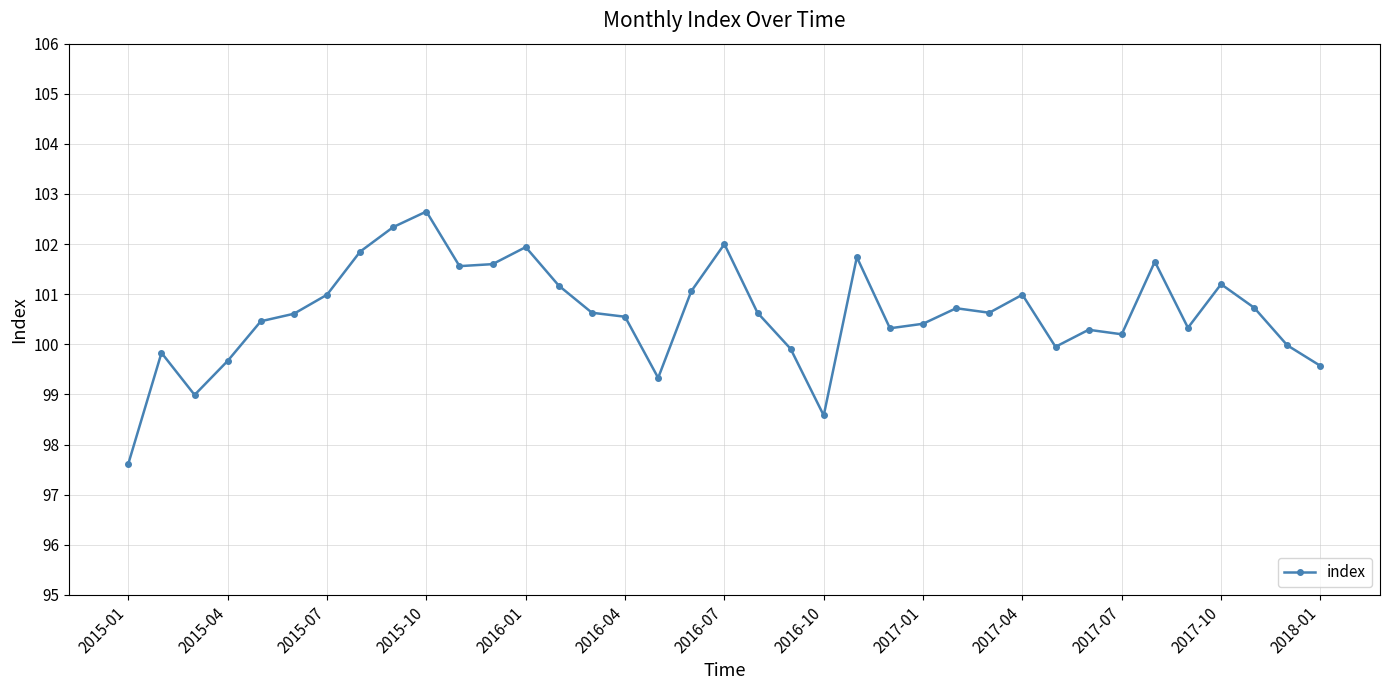

True or false: there are more than 2 points higher than both neighbors.

True